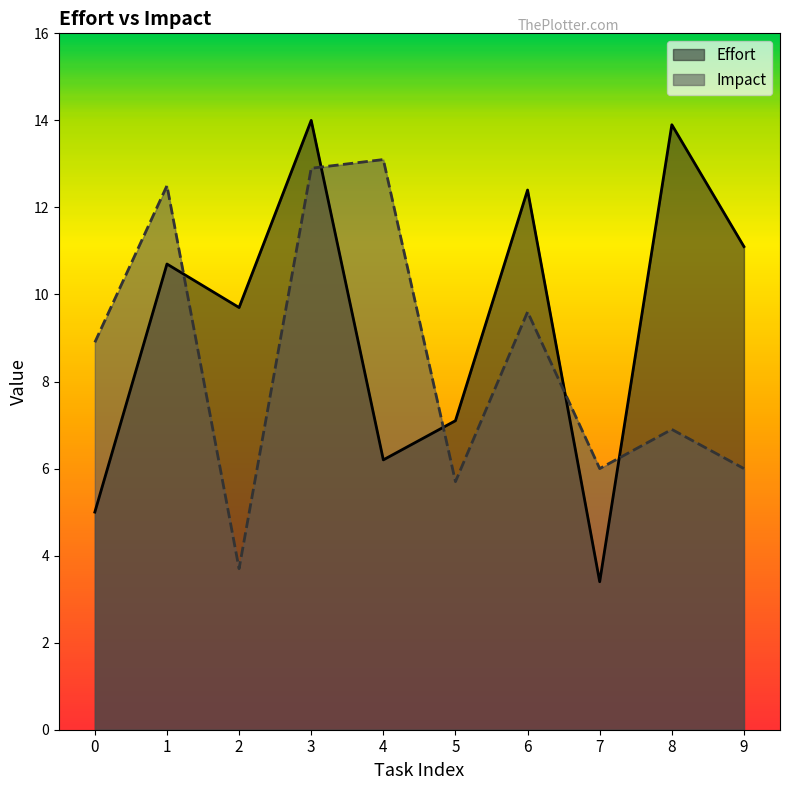

List the series in order of their peak value, highest first.

Effort, Impact